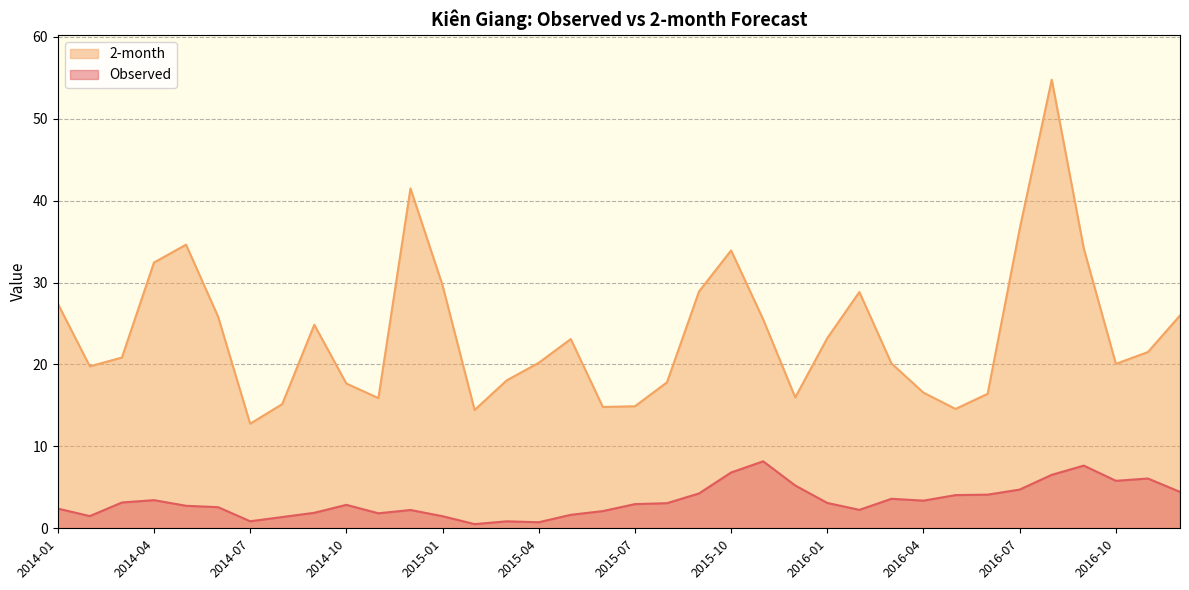

Which category has the highest value across all series?

2016-08